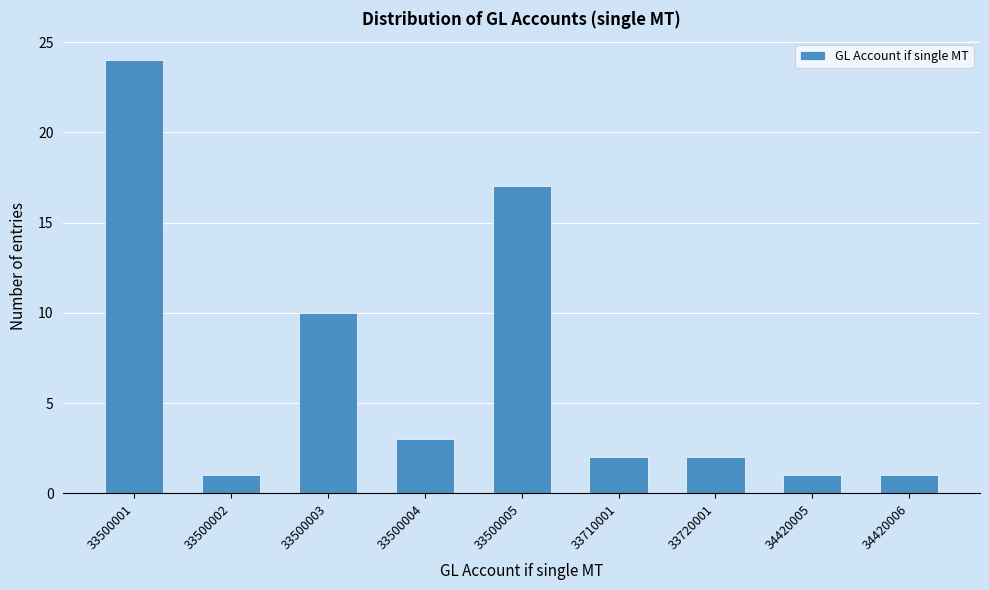

Reading left to right, transcribe all the data shown in this chart.

33500001=24	33500002=1	33500003=10	33500004=3	33500005=17	33710001=2	33720001=2	34420005=1	34420006=1